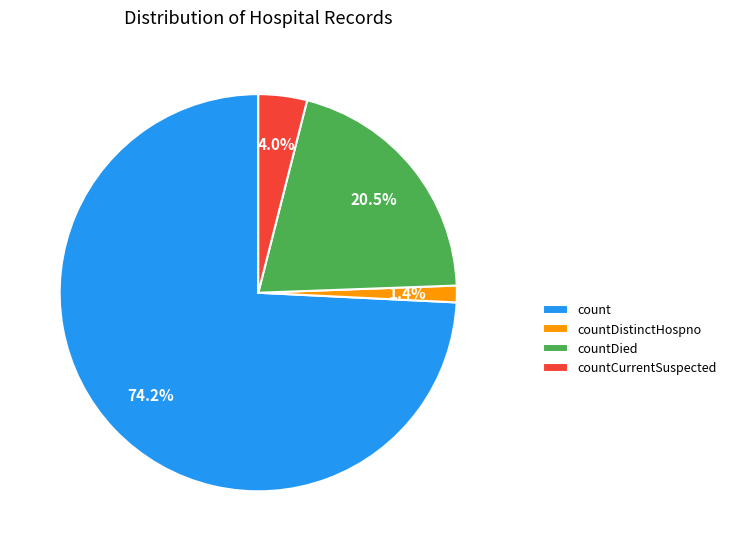

Is it true that countDistinctHospno is 1% of the pie?

True